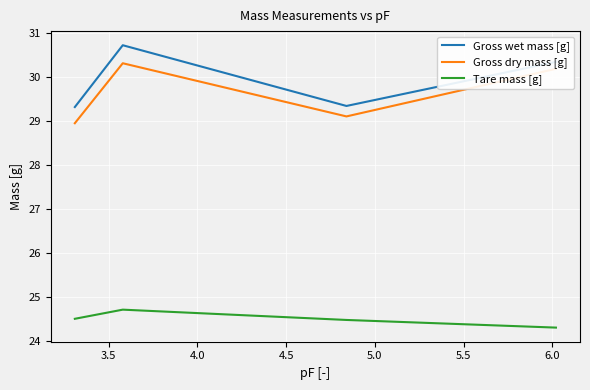

Which series has the largest total across all categories?

Gross wet mass [g]